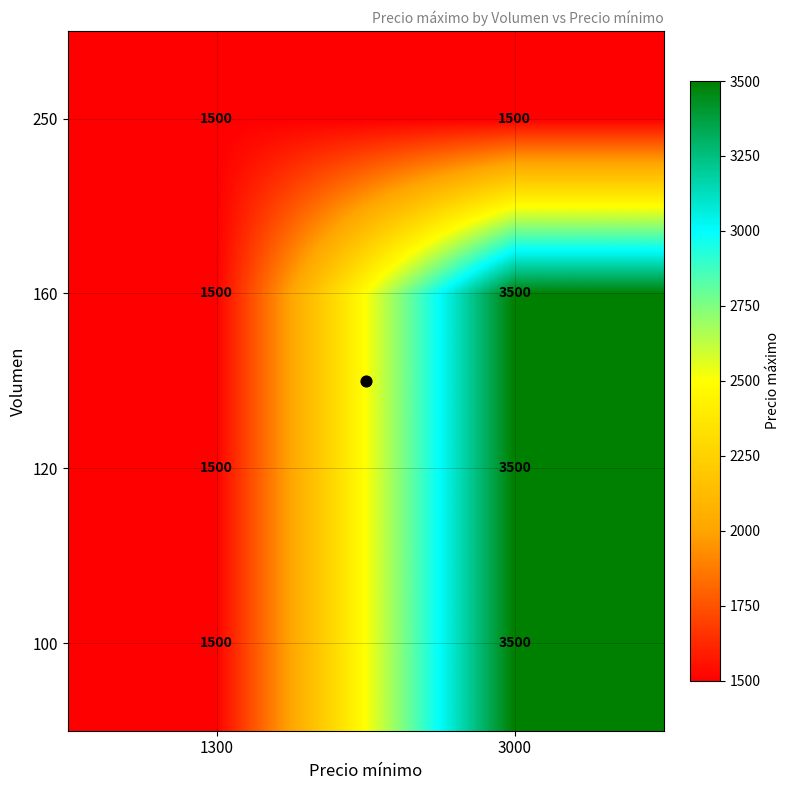

Read the 250 value at 1300.

1500